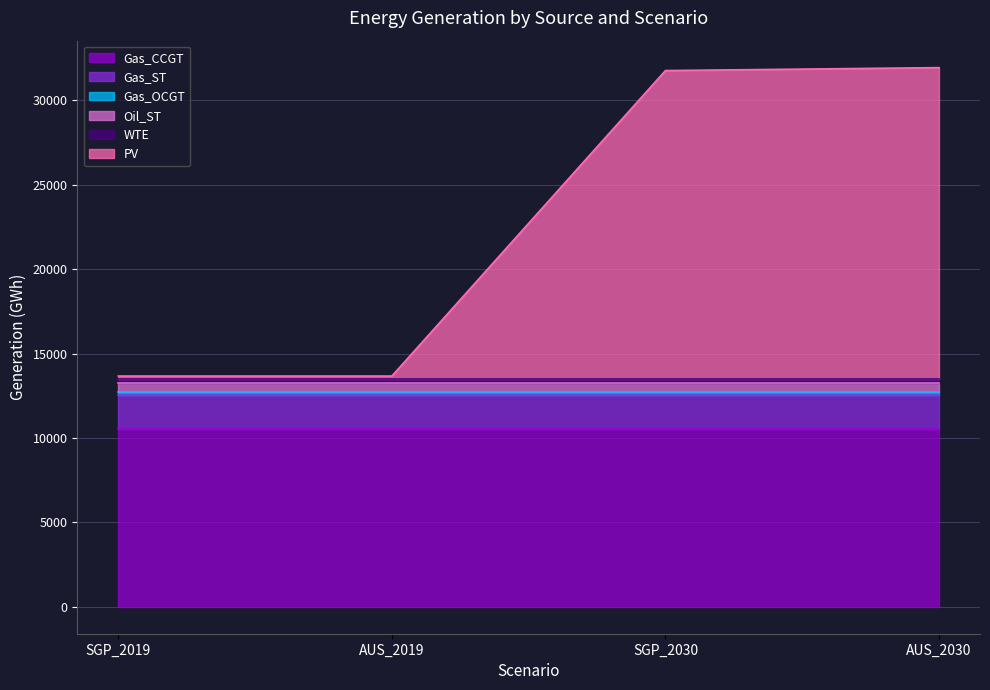

True or false: Oil_ST has a value of 493.0 at AUS_2019.

True